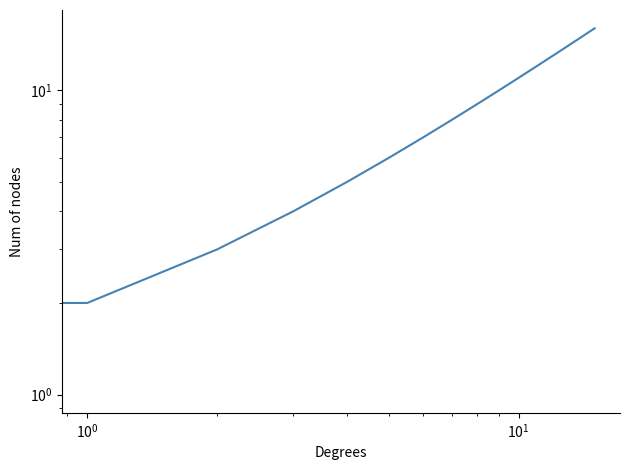

What is the difference between the values at 14 and 9?

5